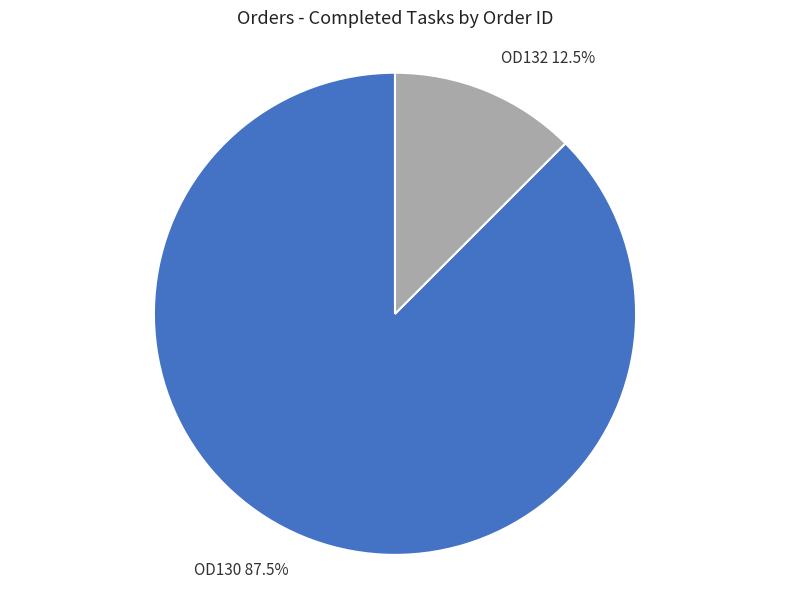

Rank the categories by value from highest to lowest.

OD130, OD132